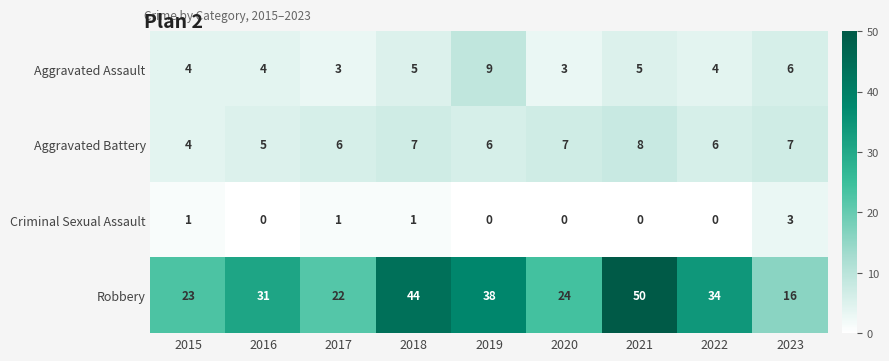

Which category has the lowest value in the Robbery series?

2023